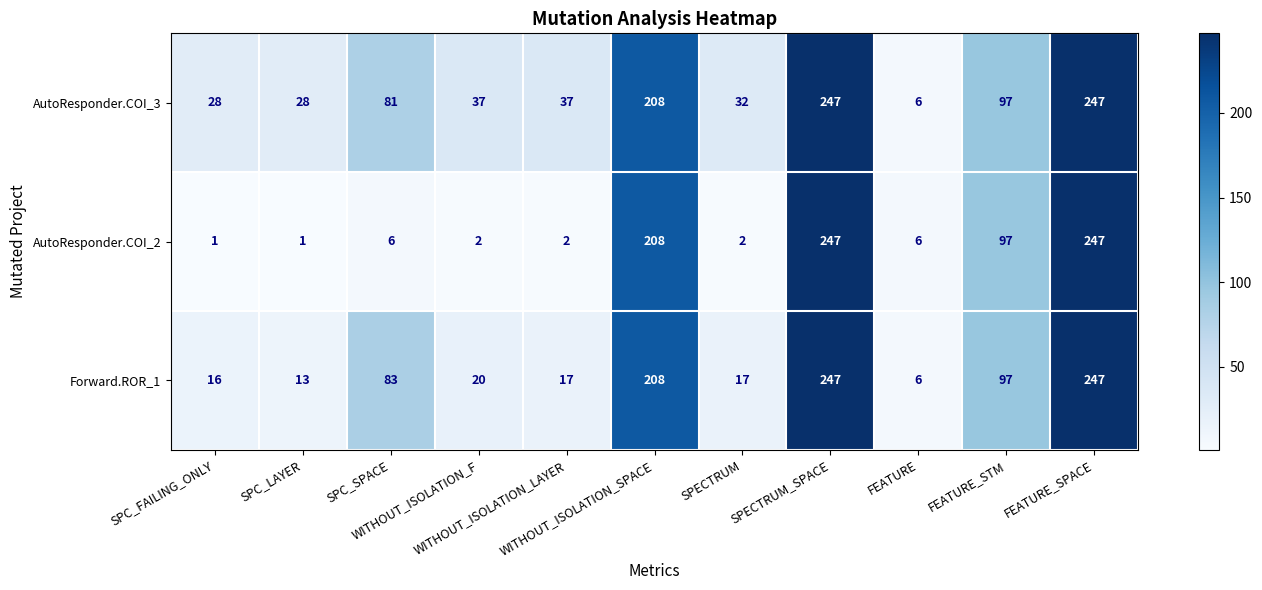

What is the sum of all AutoResponder.COI_3 values?

1048